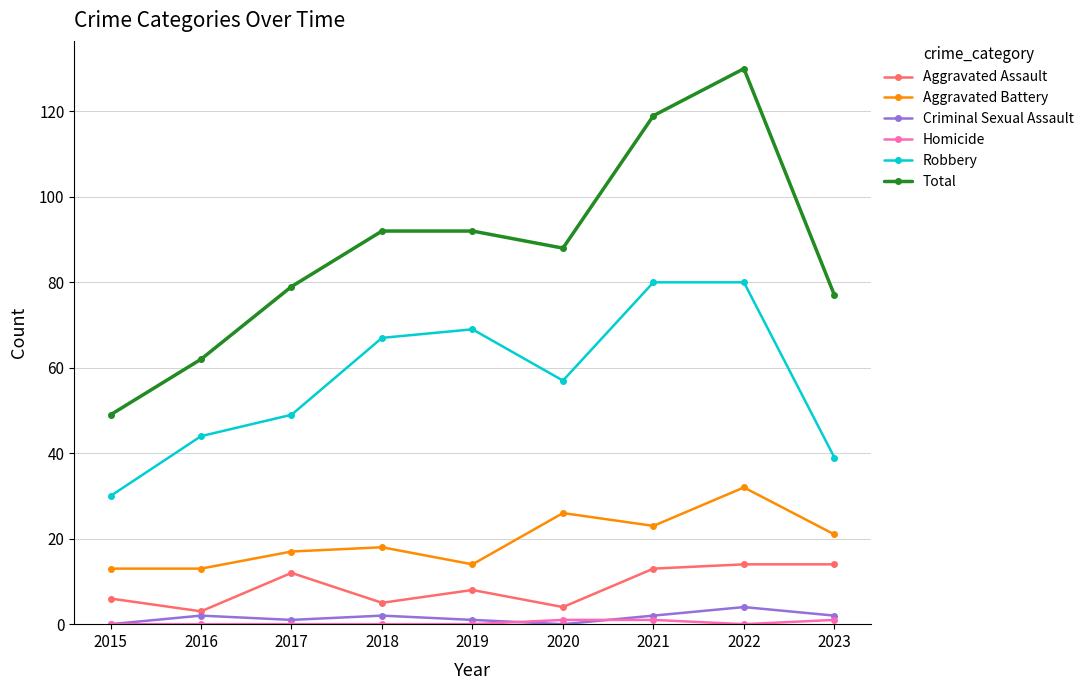

True or false: Criminal Sexual Assault and Total intersect in this chart.

False